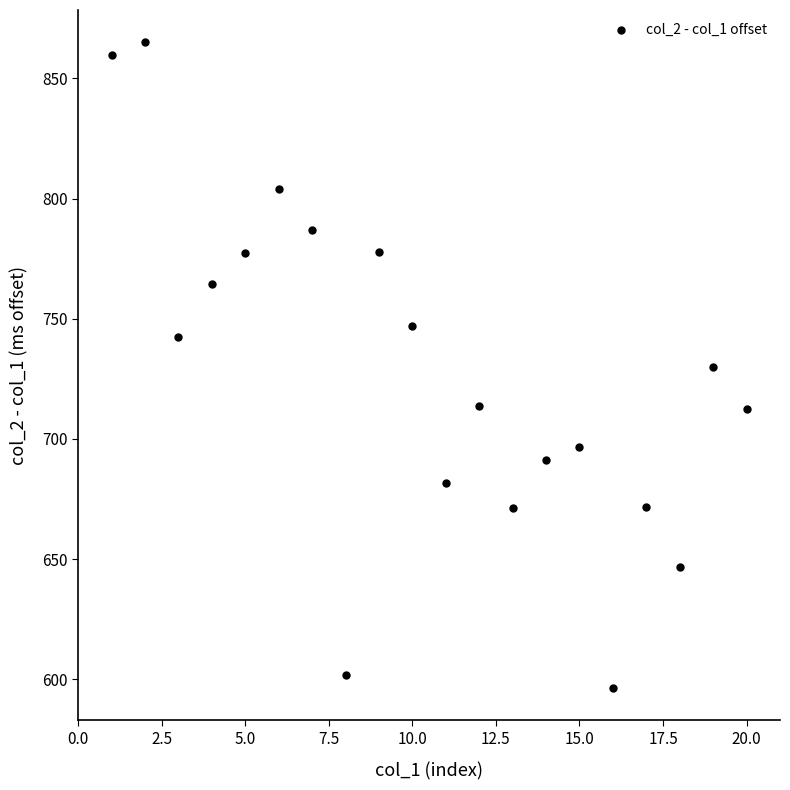

What is the range of Y values (max minus min)?

268.8